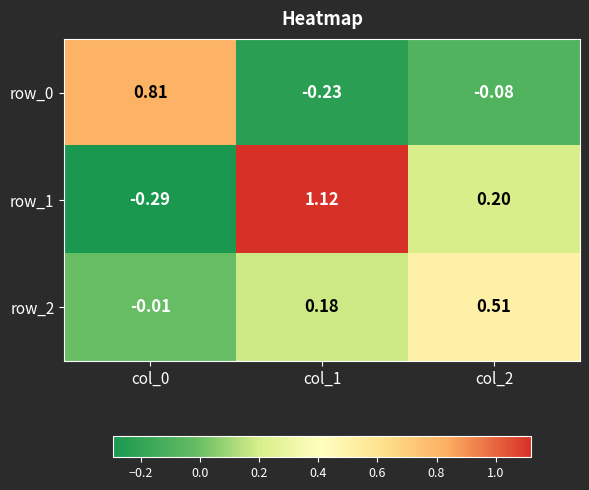

At which label is row_1 closest to 0?

col_2